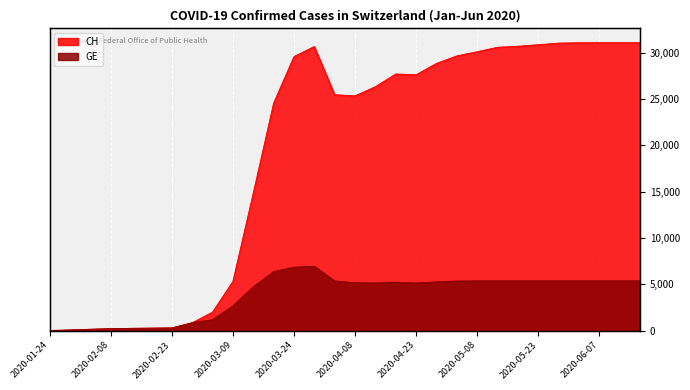

At which label is CH closest to 15543?

2020-03-14